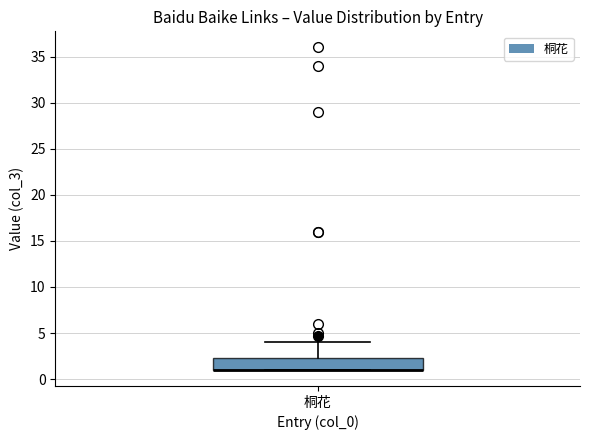

Transcribe this box plot: give where the median line is, the range the box spans, and where the two whiskers end, as read against the y-axis. The values are not printed on the chart, so give them approximately, as read against the axis.

median 1.0 (drawn on the box's lower edge), box 1.0 to 2.5, whiskers 1.0 to 4.0